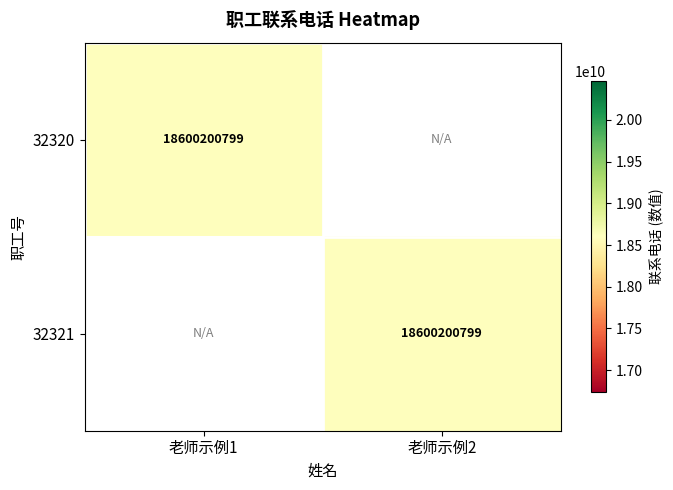

Is it true that 32320 equals 18600200799 at 老师示例1?

True